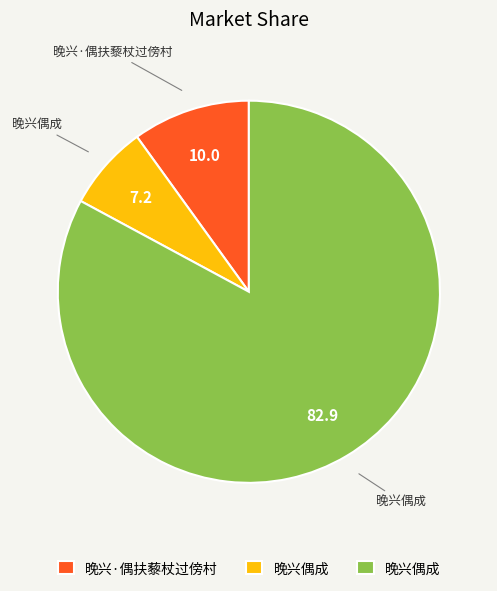

Count the number of slices in the pie.

3